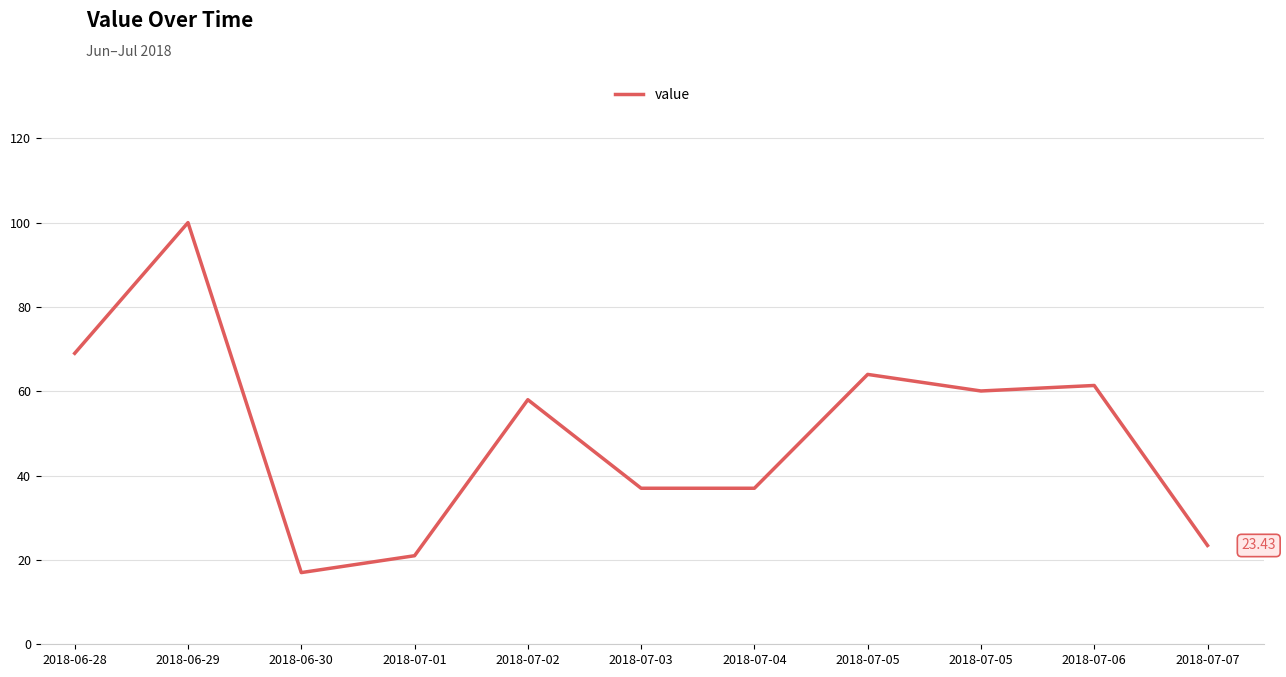

How many series are shown in this chart?

1